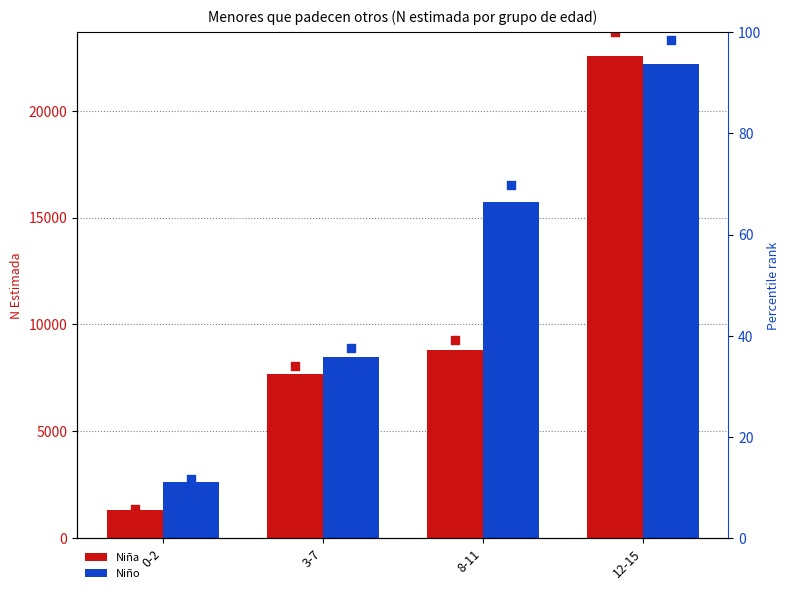

Is the value of Niña % at 0-2 greater than the value of Niño at 0-2?

No